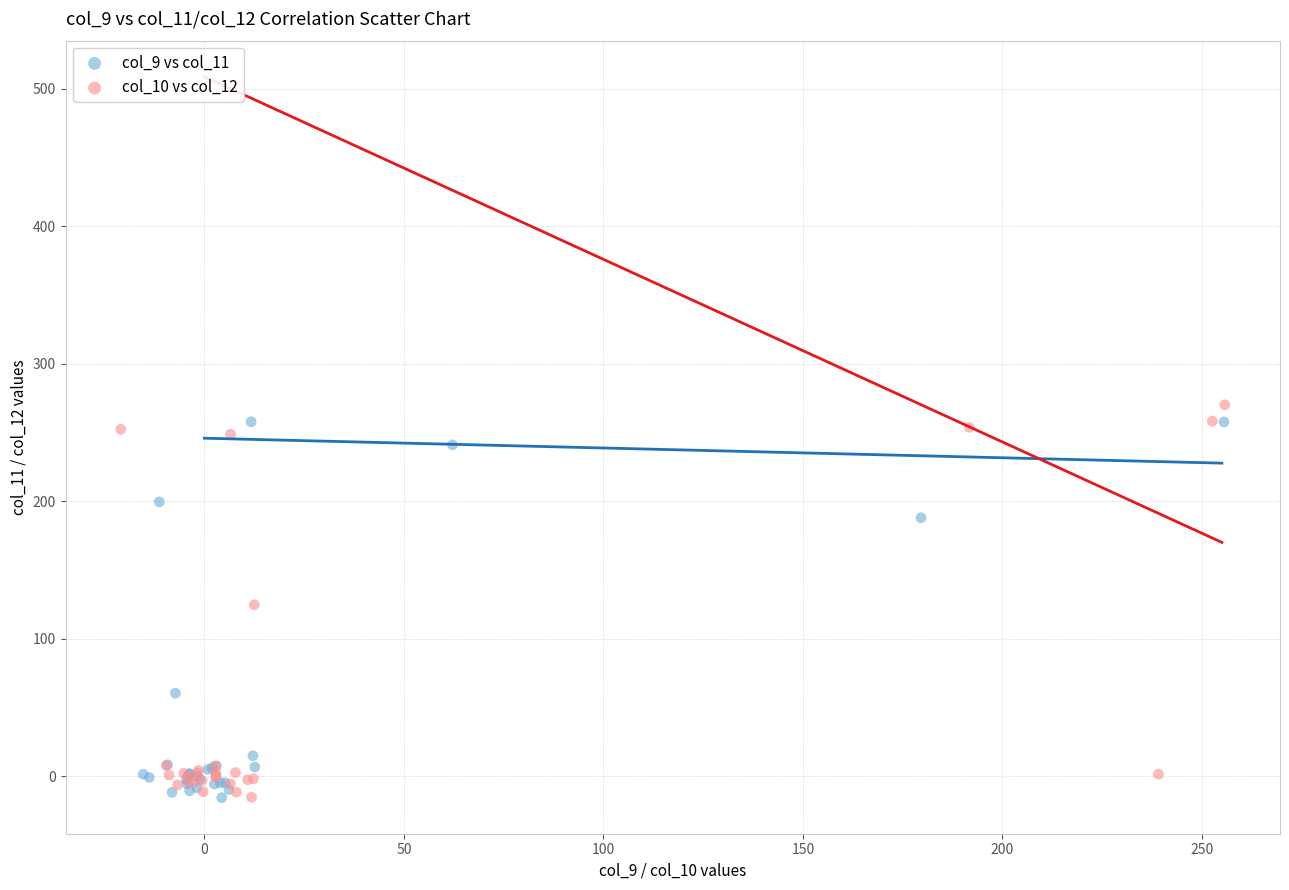

Which series has the widest spread of Y values?

col_10 vs col_12